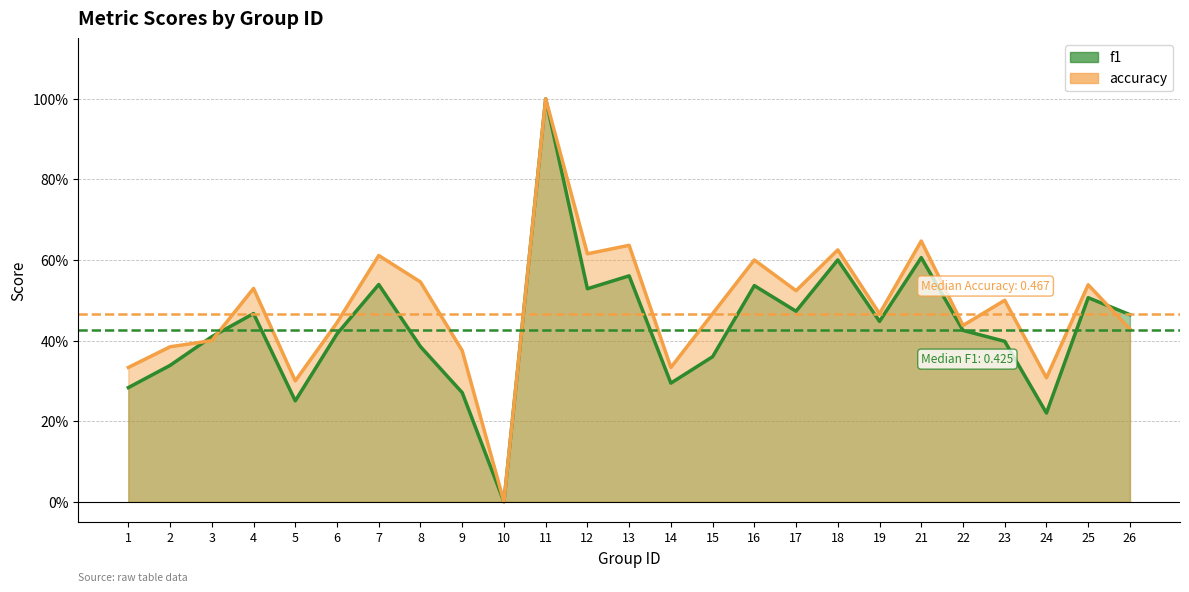

How many times do f1 and accuracy cross each other?

3